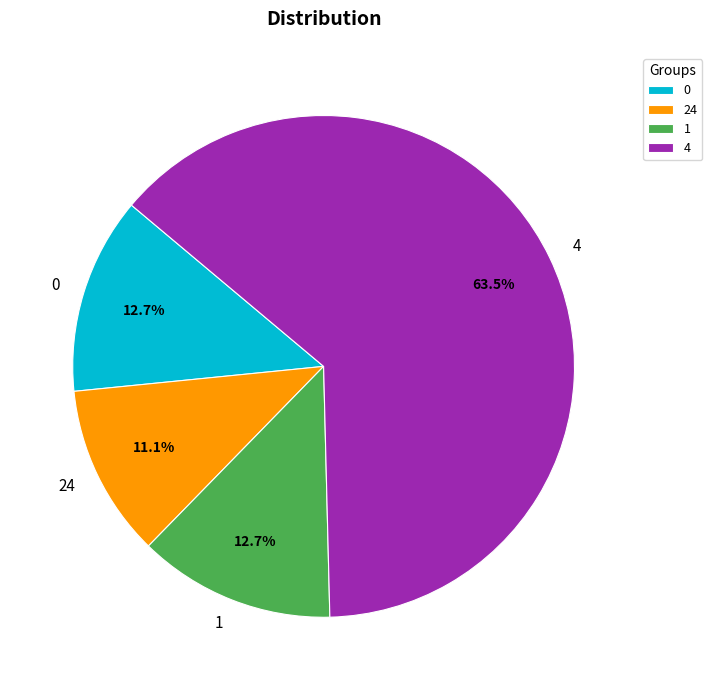

Which slice is the largest?

4